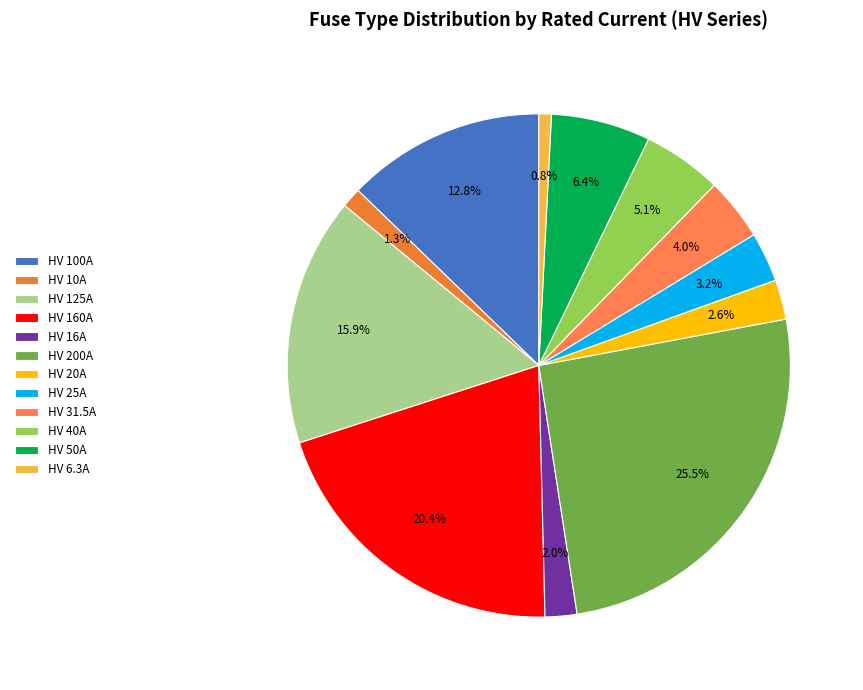

What is the largest slice in the pie chart?

HV 200A